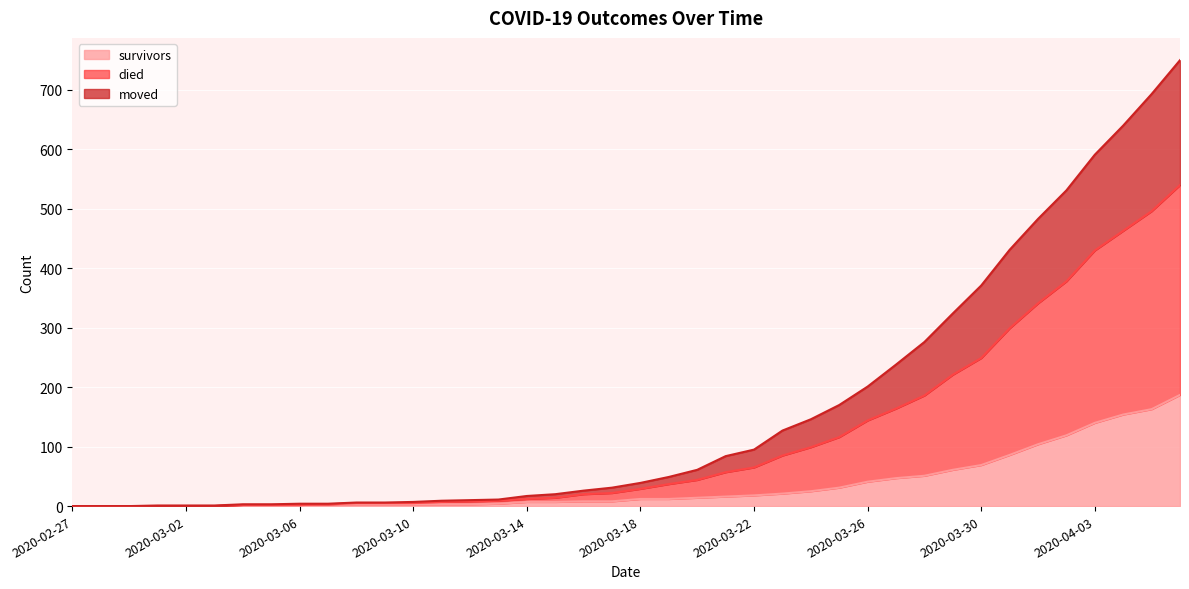

The moved series shows 5 at 2020-03-10. True or false?

True